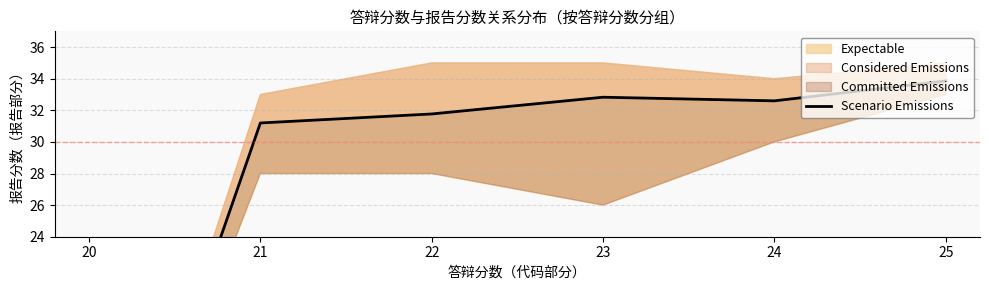

What is the approximate value at 25?

33.9